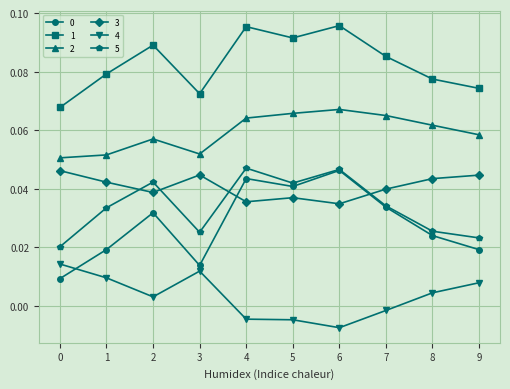

Is the value of 1 at 4 greater than the value of 5 at 1?

Yes